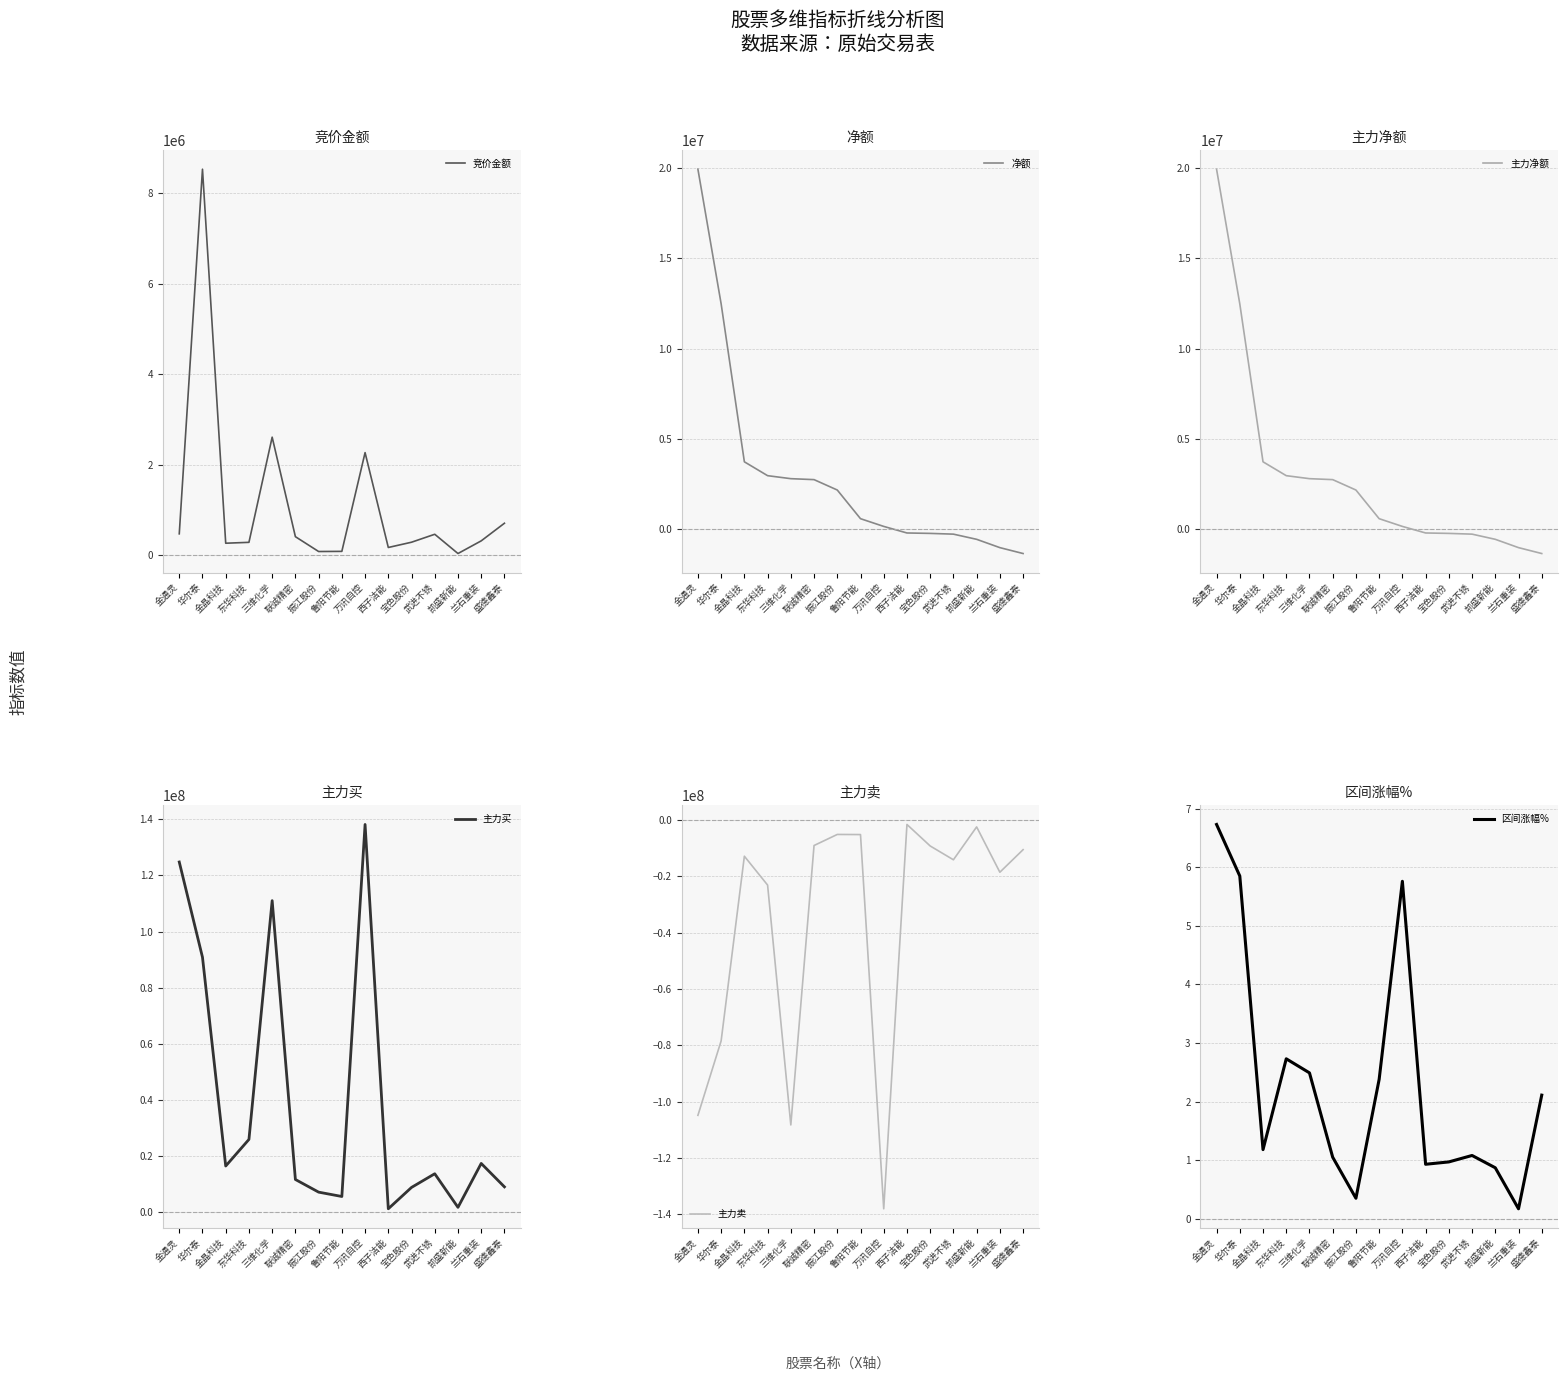

Is this an area chart (filled region under the line)?

No